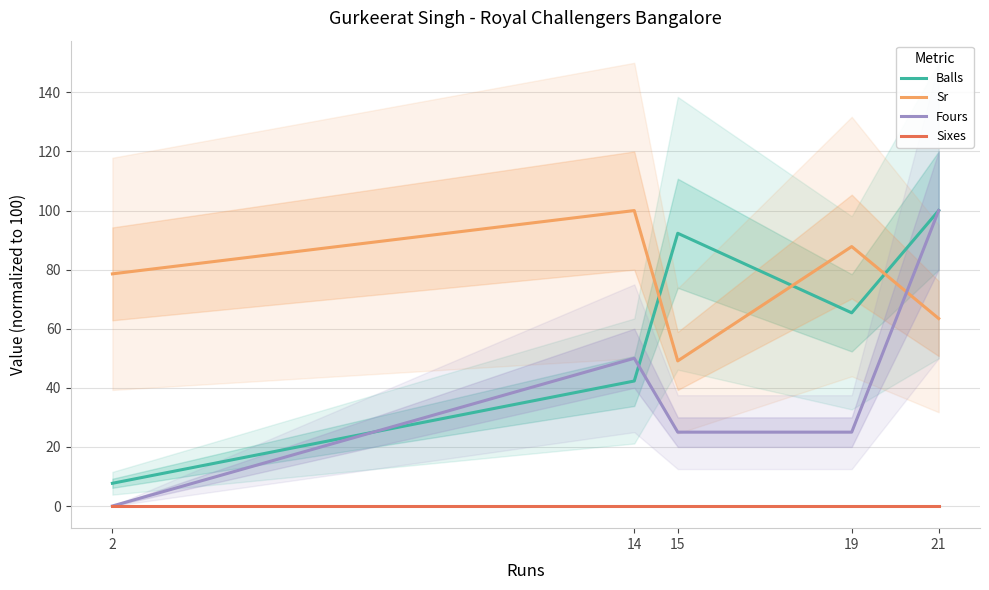

The Sr series shows 100.0 at 14. True or false?

True